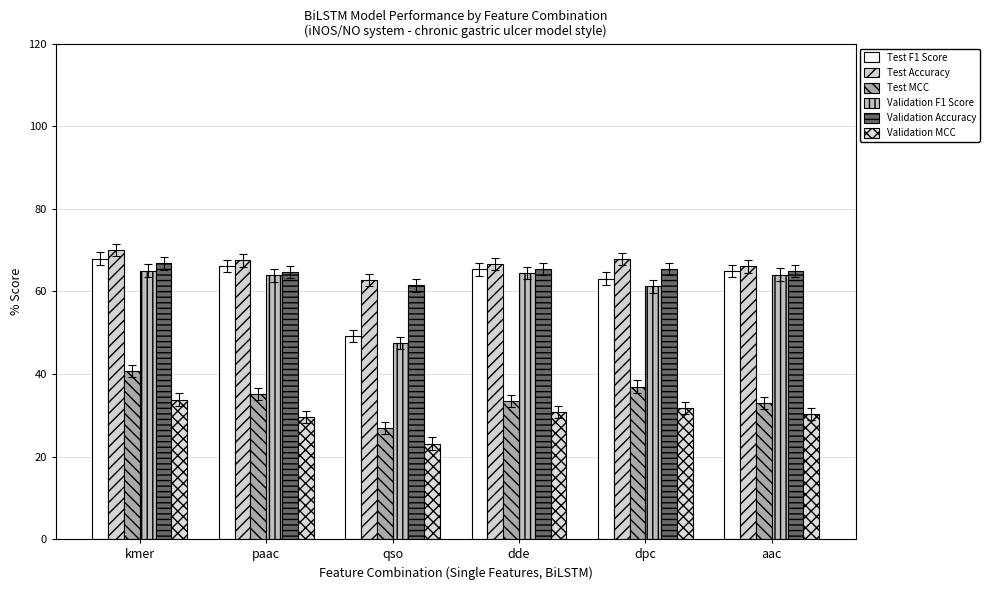

Which series has the widest spread of values?

Test F1 Score